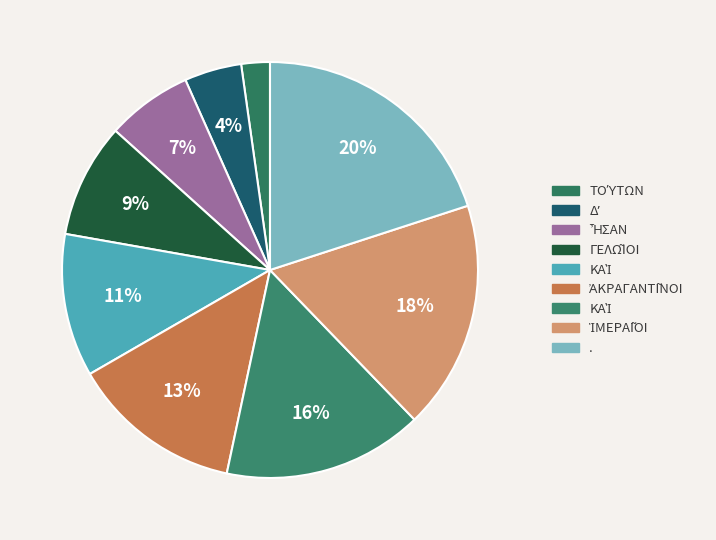

What is the largest slice in the pie chart?

.